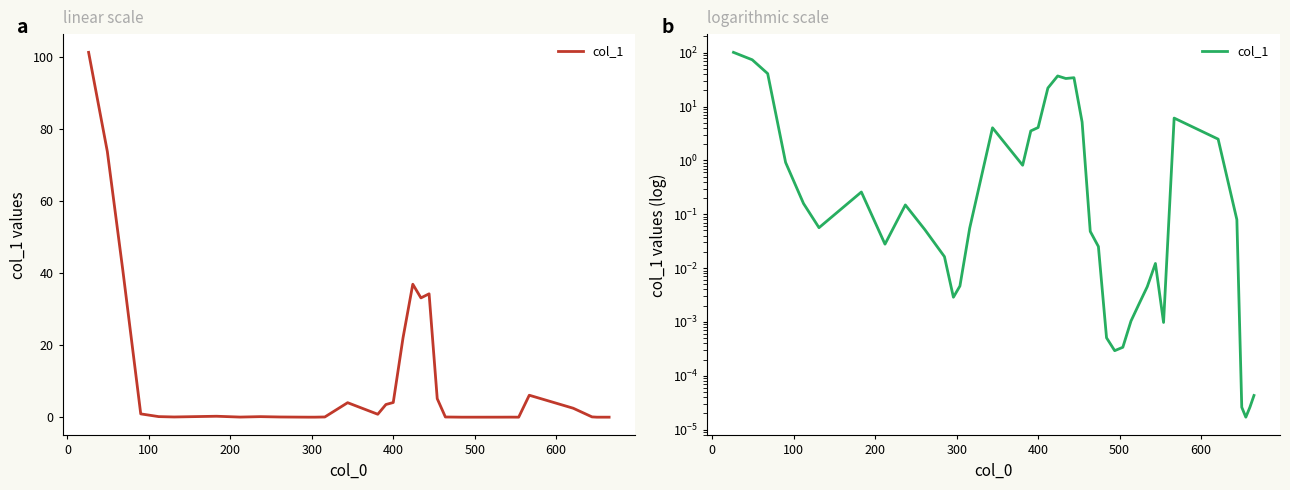

How many points are lower than both their immediate neighbors (excluding endpoints)?

8